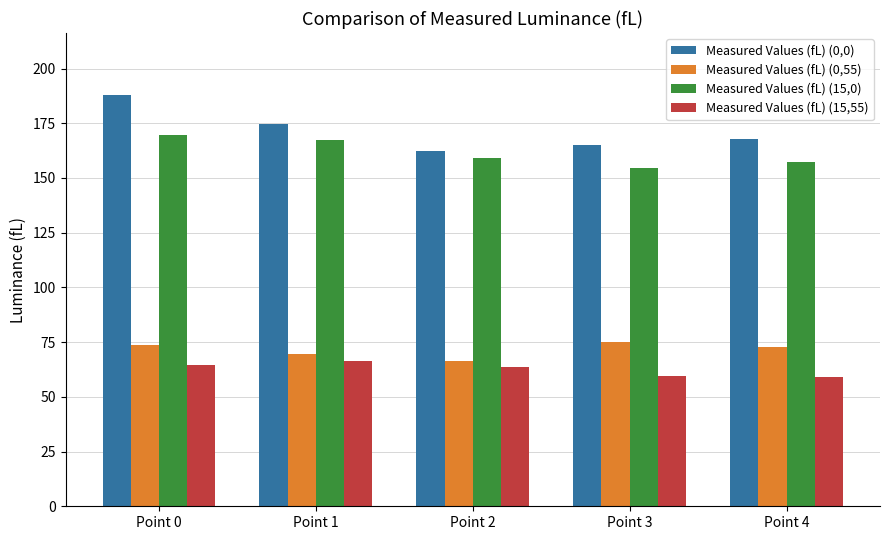

How many distinct data groups are displayed?

4